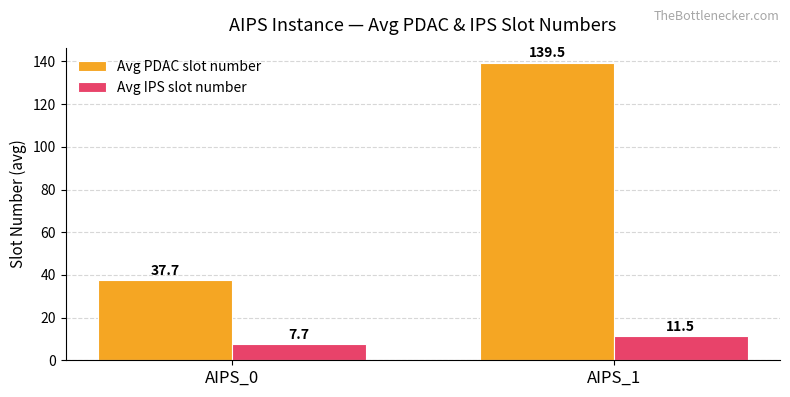

True or false: Avg IPS slot number has a value of 11.5 at AIPS_1.

True